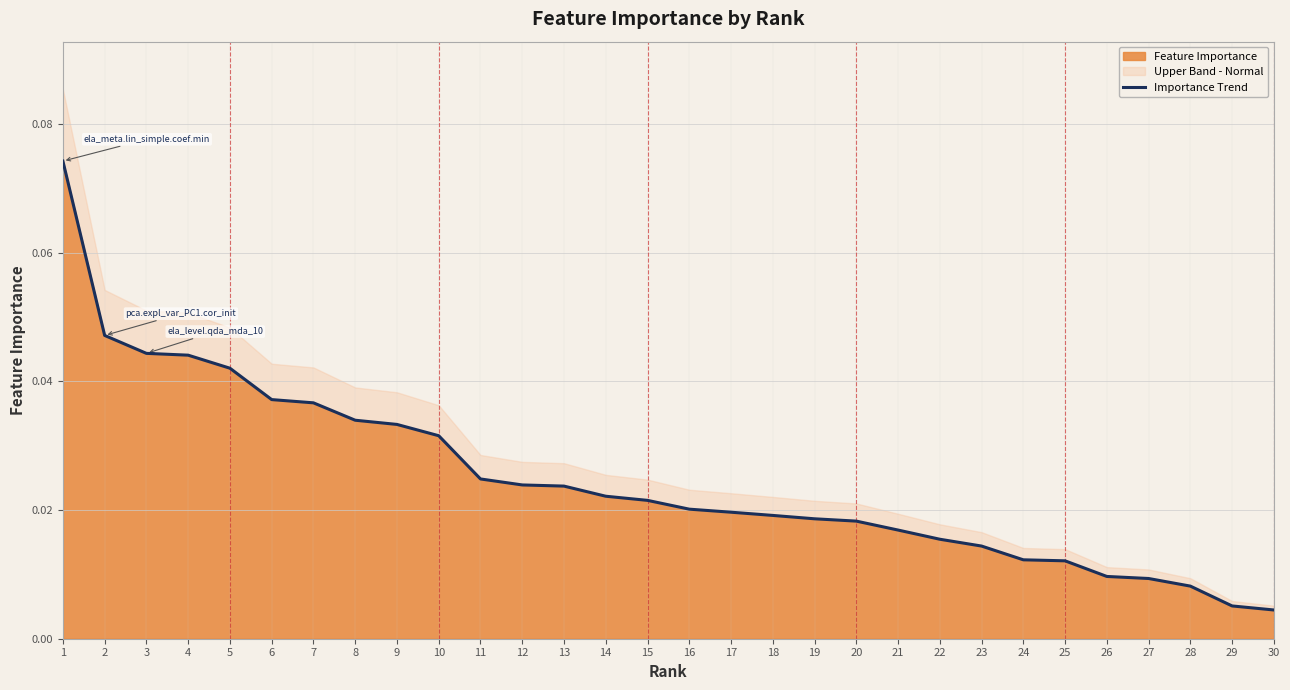

Is it true that the value at 13 is 0.0?

True